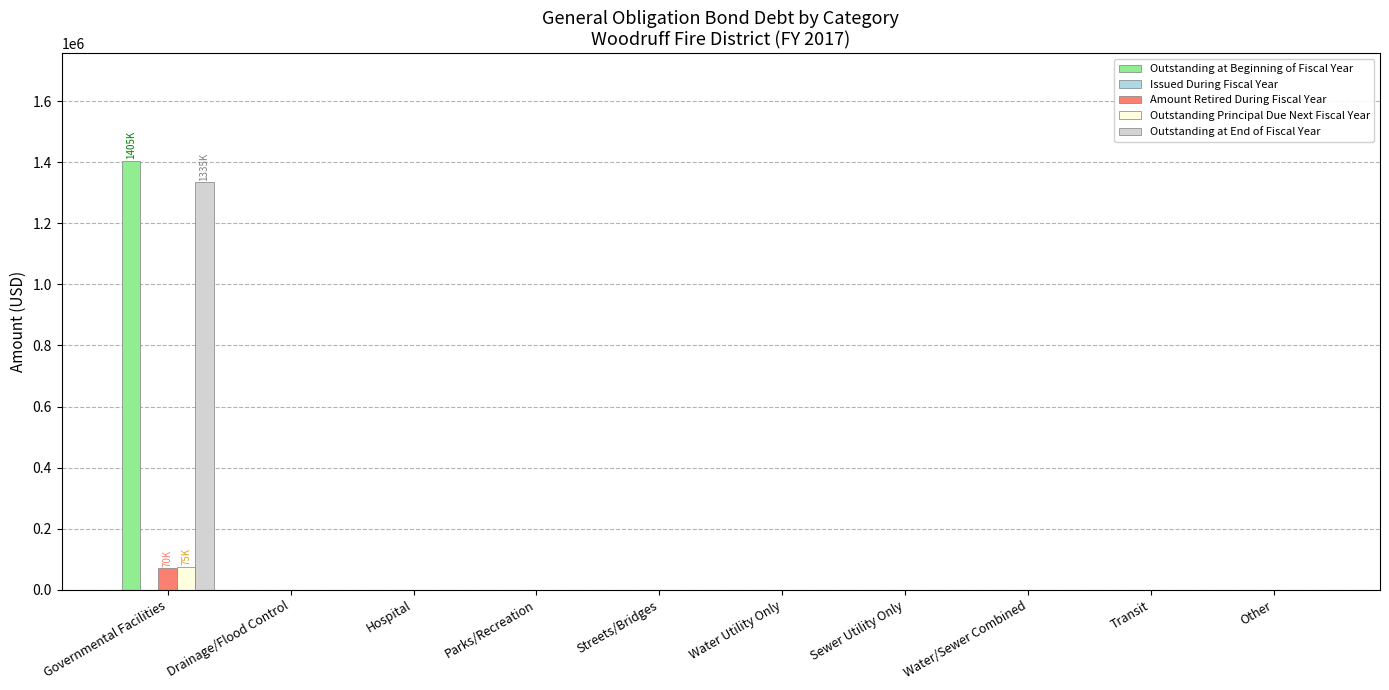

At which category is the sum across all series the highest?

Governmental Facilities